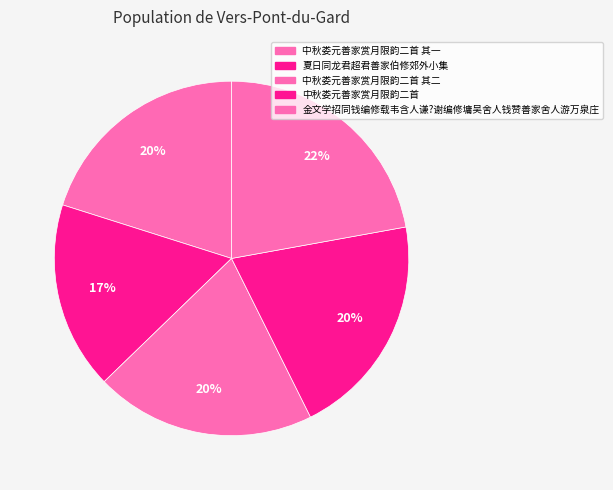

How many slices are in this pie chart?

5